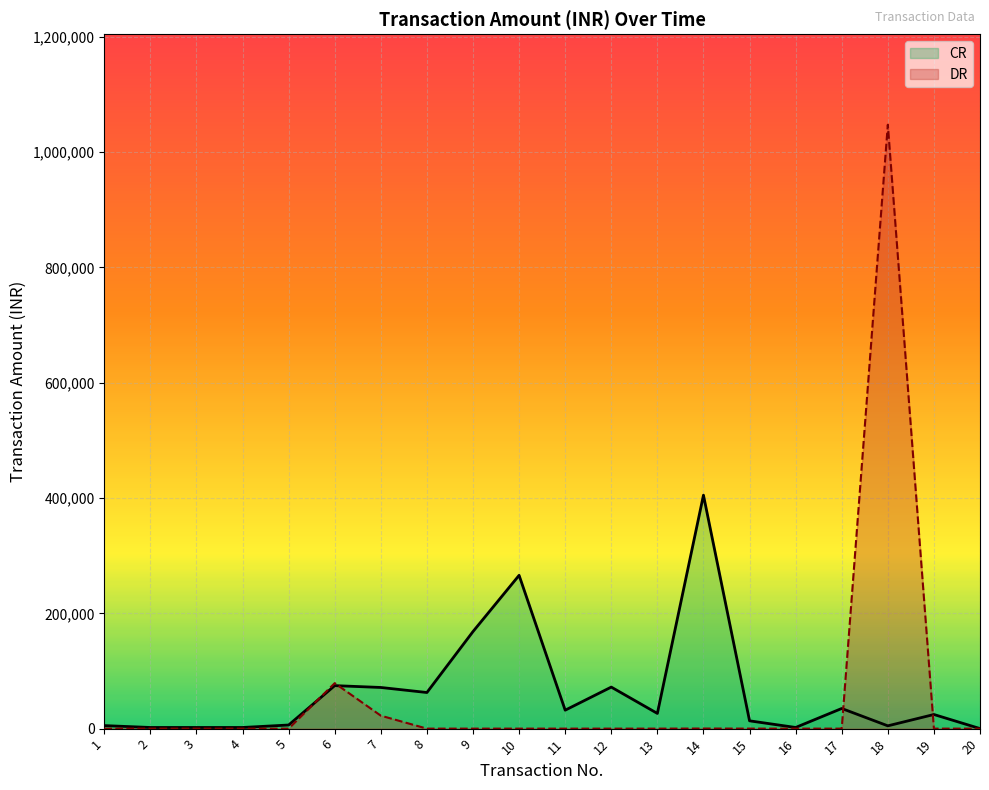

Reading left to right, extract all data points from this chart.

1=5255	2=2000	3=2000	4=2000	5=6282	6=74602	7=71405	8=62654	9=168424	10=265961	11=32000	12=72076	13=26378	14=405000	15=13536	16=2000	17=34950	18=4852	19=24515	20=100